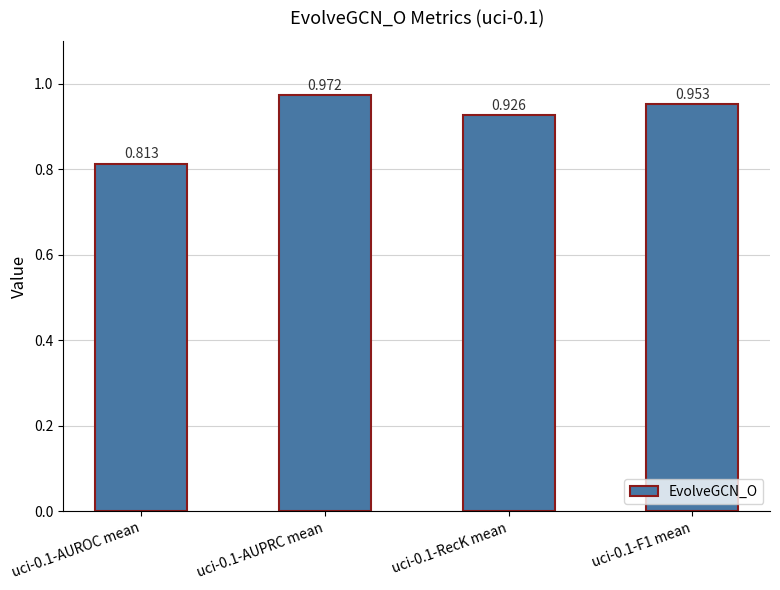

What is the sum of all values?

3.7